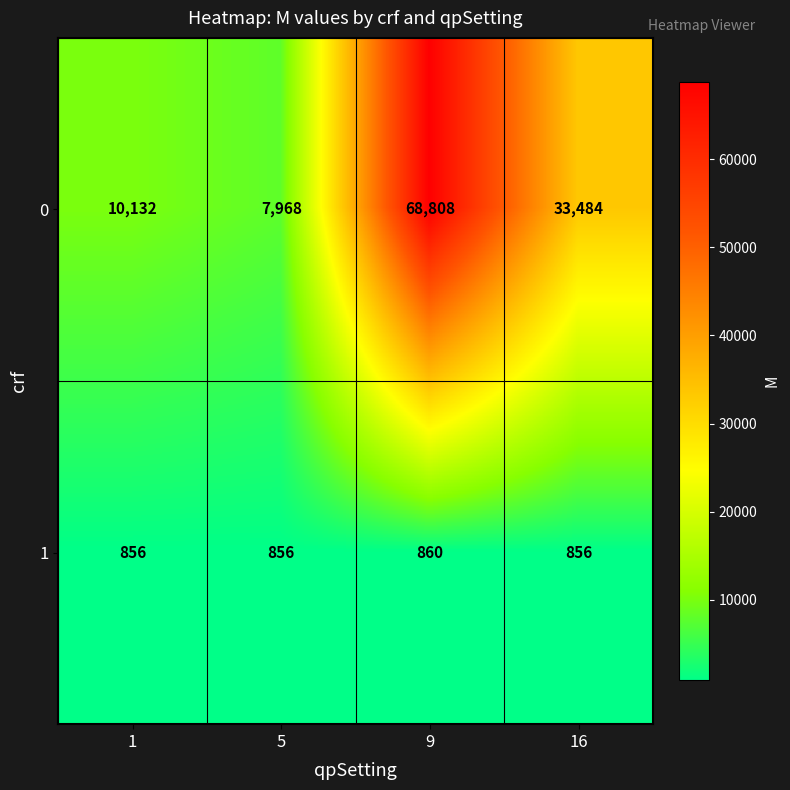

What is the difference between the highest and lowest values at 9?

67948